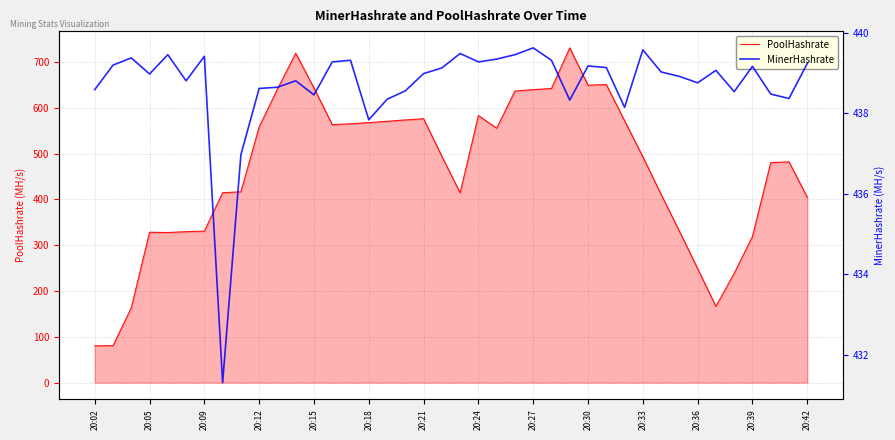

Reading right to left, transcribe all the data shown in this chart.

PoolHashrate: 404.9	482.1	480.4	319.3	238.7	166.6	249.1	330.9	411.1	493.3	572.0	651.0	649.5	731.0	642.4	639.7	636.8	555.5	583.3	414.4	494.2	576.3	573.7	570.7	567.7	565.2	563.3	643.4	719.3	640.9	558.4	416.7	414.8	330.8	329.7	327.8	328.4	163.3	80.8	80.4
MinerHashrate: 439.2	438.4	438.5	439.2	438.5	439.1	438.8	438.9	439.0	439.6	438.1	439.1	439.2	438.3	439.3	439.6	439.5	439.4	439.3	439.5	439.1	439.0	438.6	438.4	437.8	439.3	439.3	438.5	438.8	438.6	438.6	437.0	431.3	439.4	438.8	439.5	439.0	439.4	439.2	438.6